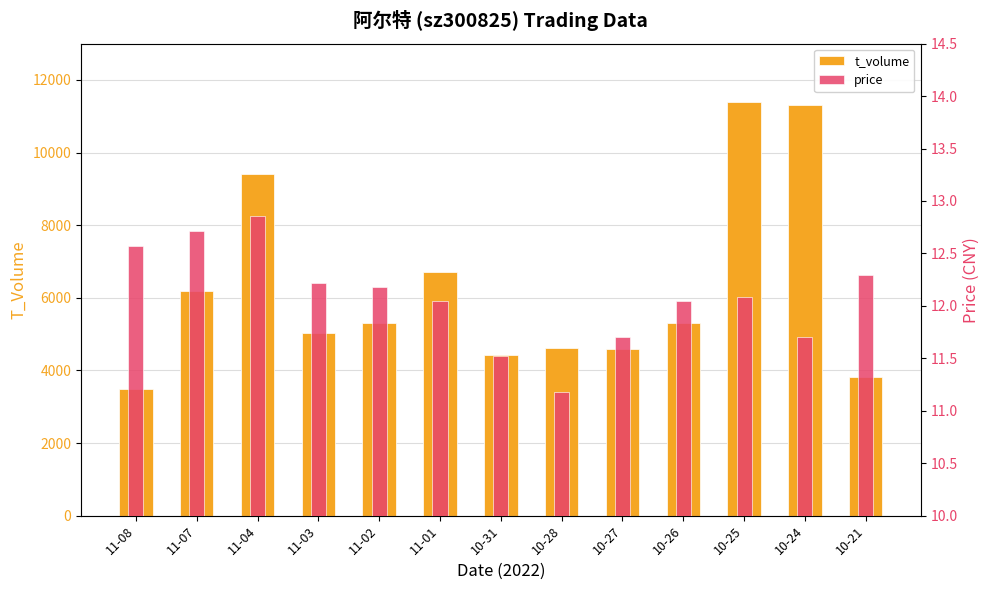

Rank the series by their maximum value, from highest to lowest.

t_volume, price